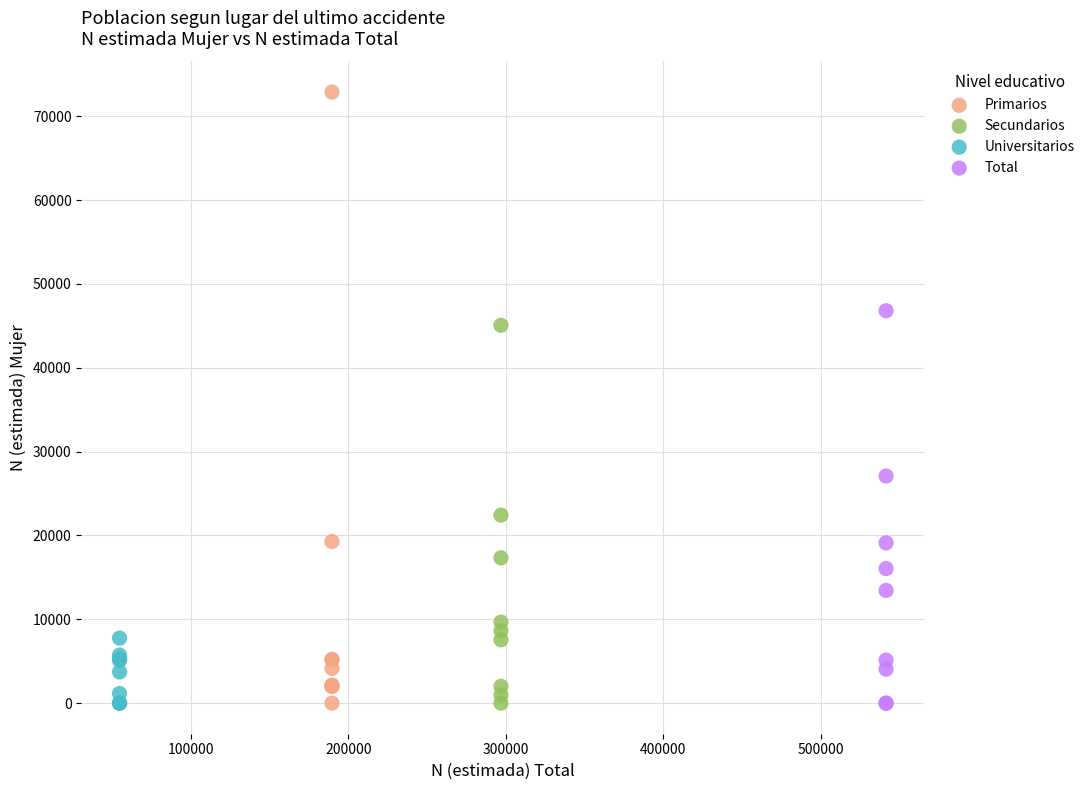

Which series contains the highest Y value?

Primarios